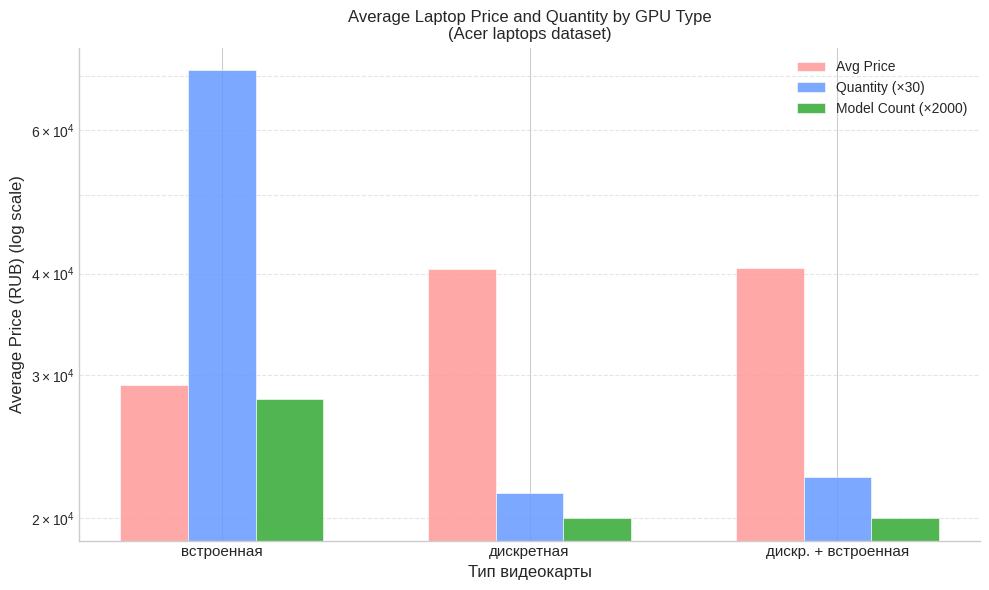

Between дискр. + встроенная and встроенная, which is larger?

дискр. + встроенная